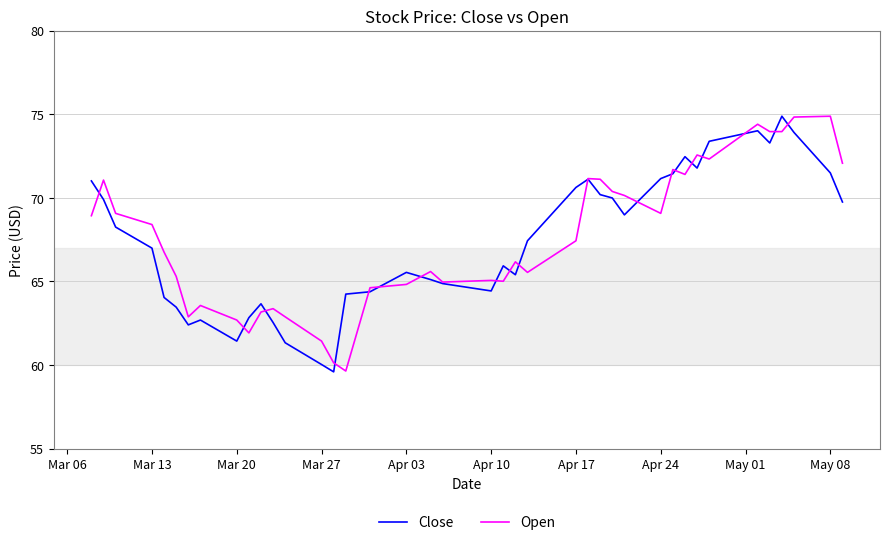

How many distinct data groups are displayed?

2